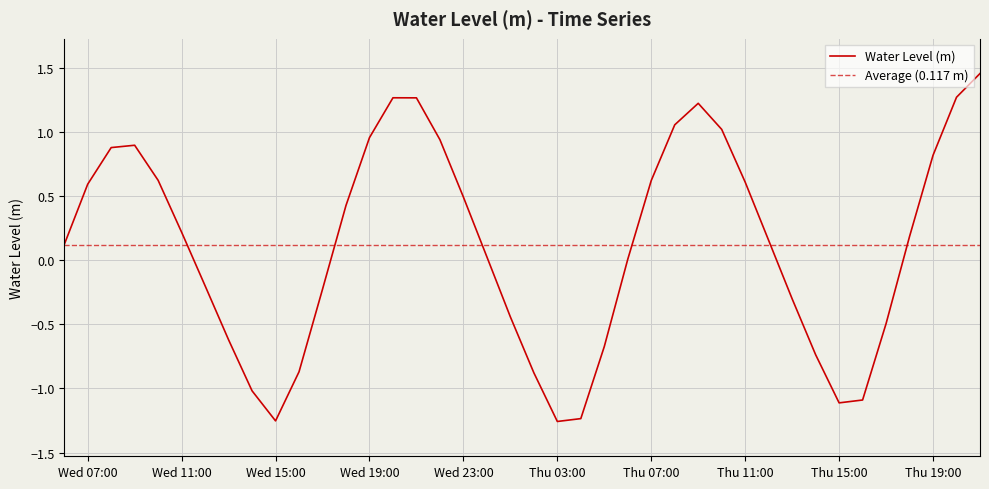

The Water Level (m) series shows -1.1 at Thu 15:00. True or false?

True